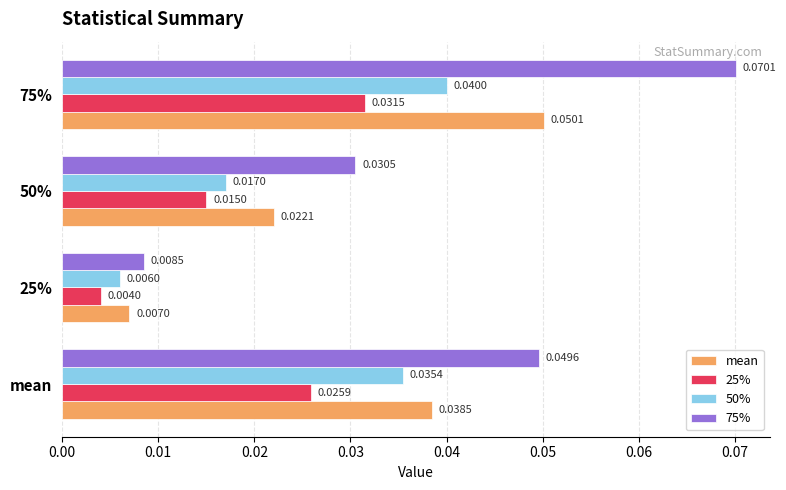

At how many categories does at least one series exceed 0?

4